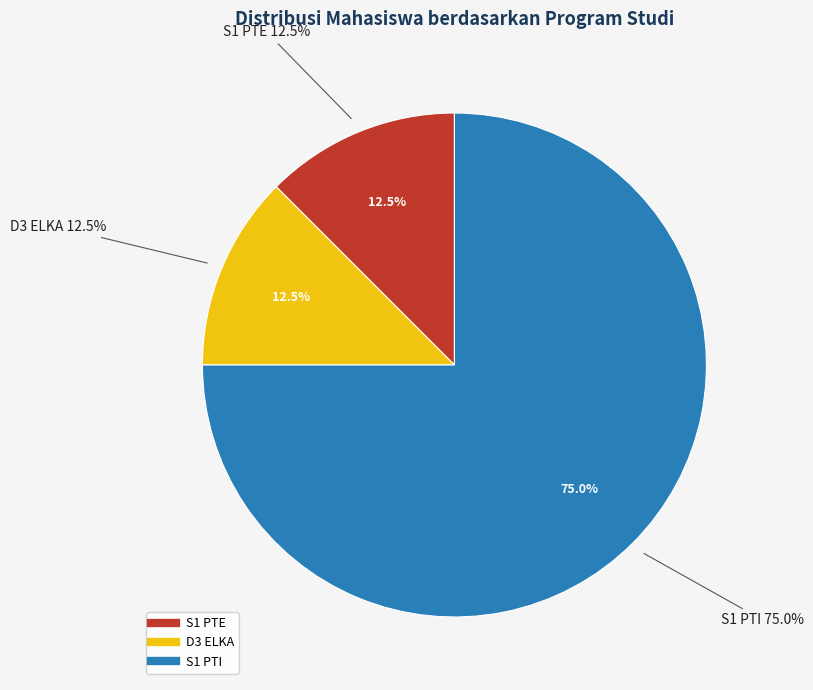

How many slices are in this pie chart?

3